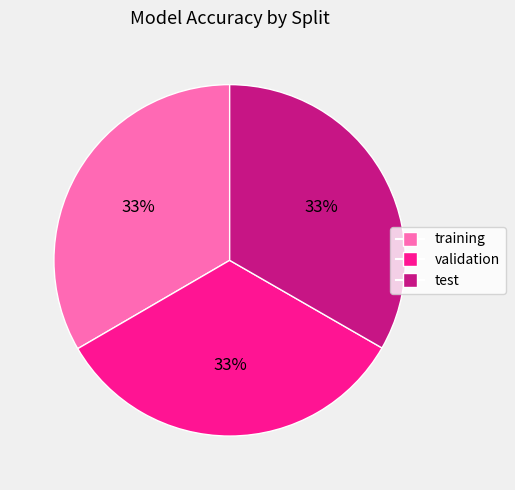

Does validation represent more than half of the total?

No